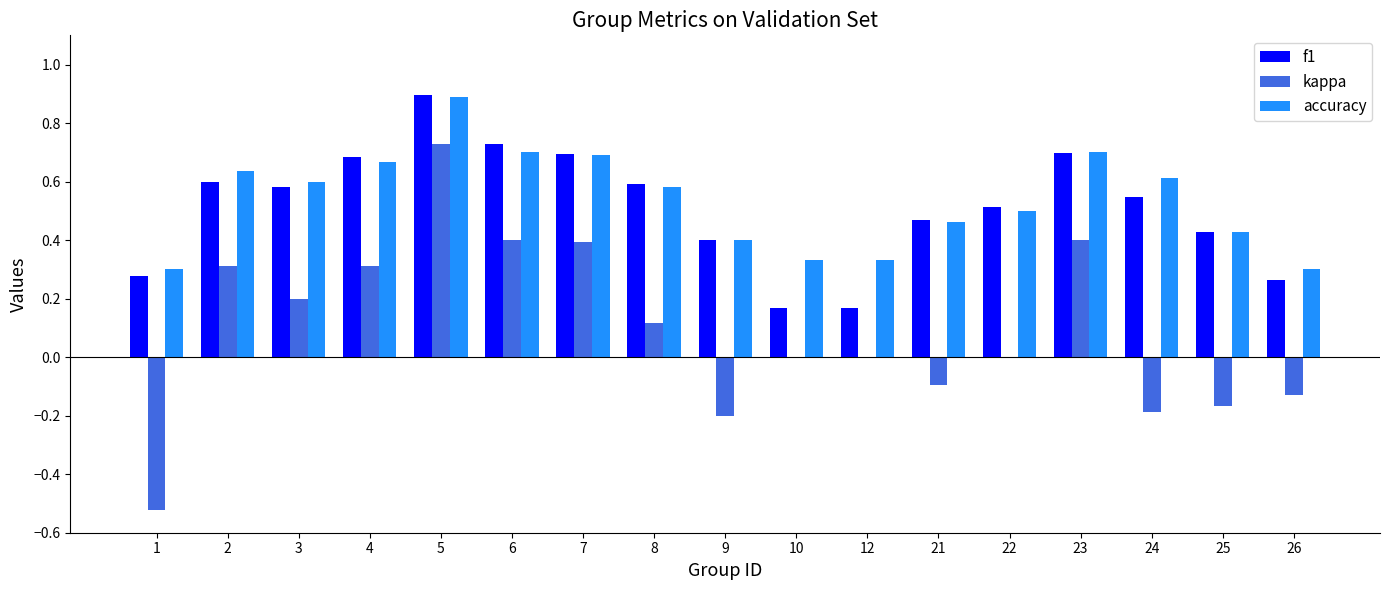

Is it true that f1 equals 1.0 at 6?

False